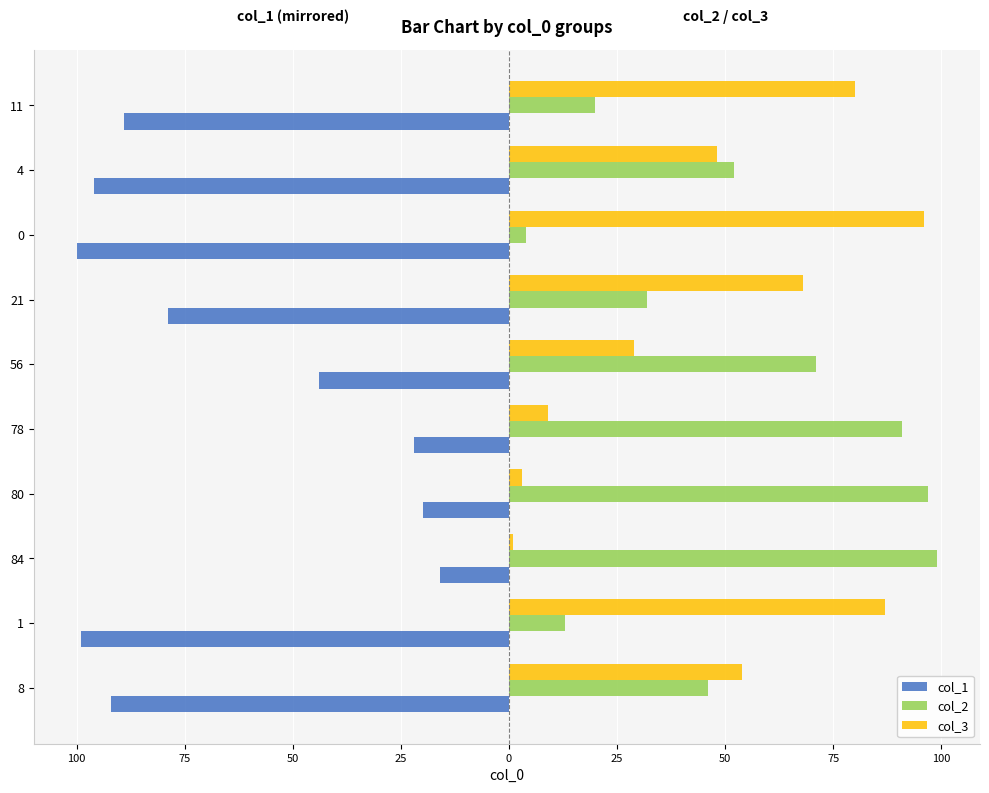

Reading left to right, what are all the values shown in this chart?

col_1: -92	-99	-16	-20	-22	-44	-79	-100	-96	-89
col_2: 46	13	99	97	91	71	32	4	52	20
col_3: 54	87	1	3	9	29	68	96	48	80